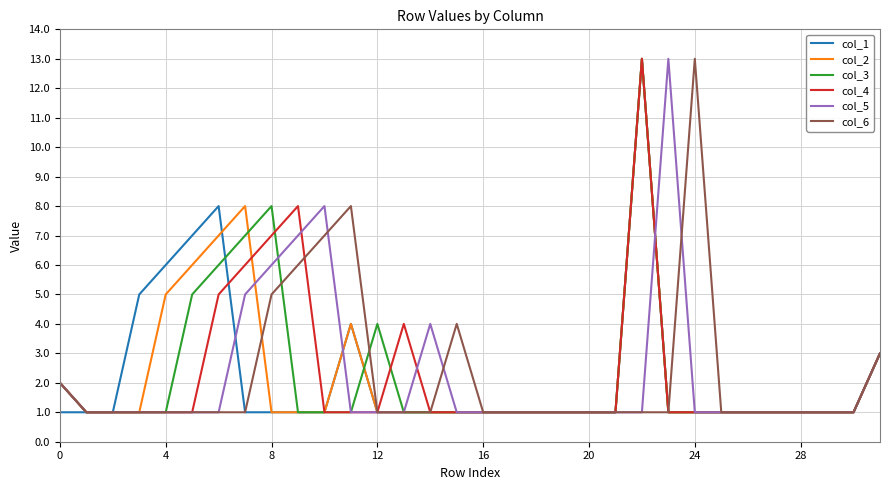

At how many categories does at least one series exceed 6?

10